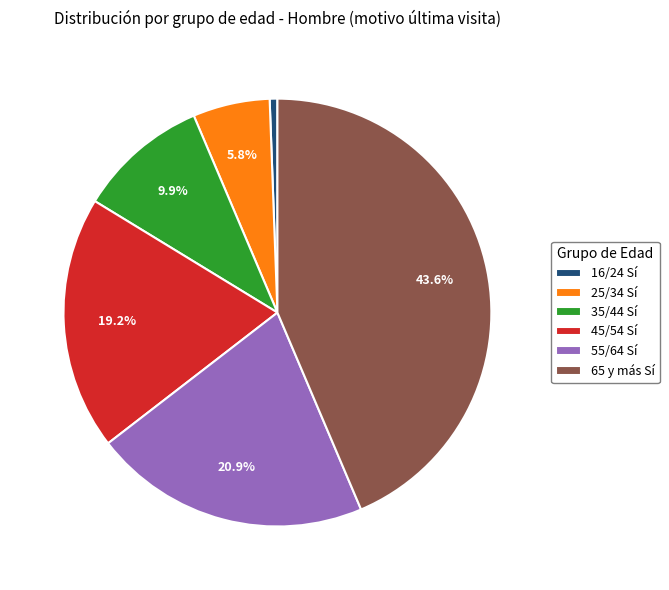

Is there a majority slice in this chart?

No